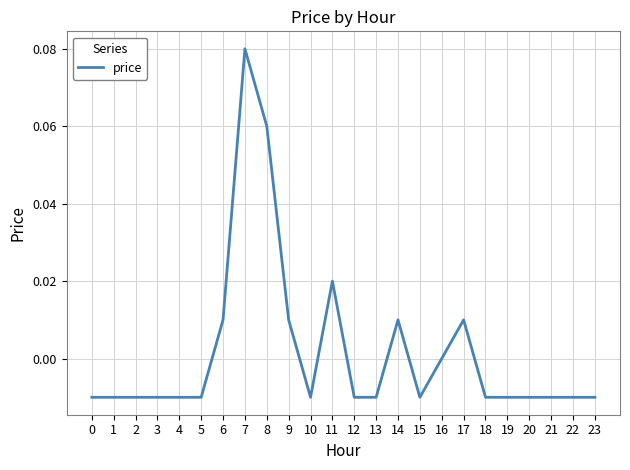

Where does the data first go above 0?

6